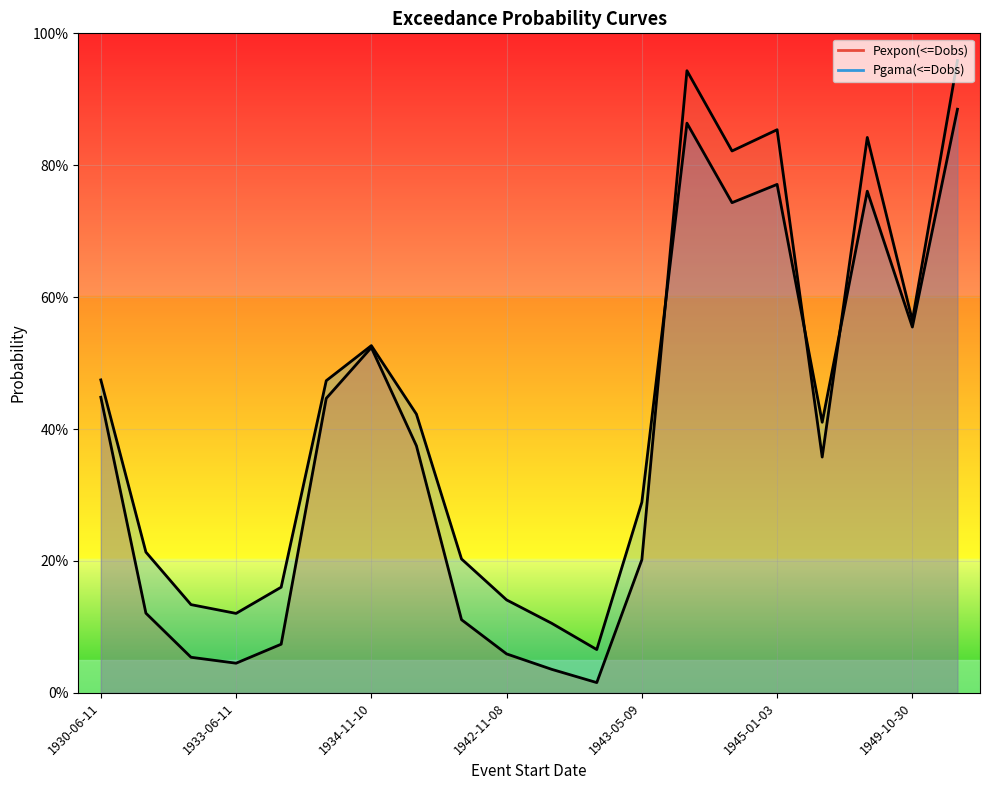

The Pexpon(<=Dobs) series shows 0.1 at 1933-03-28. True or false?

True